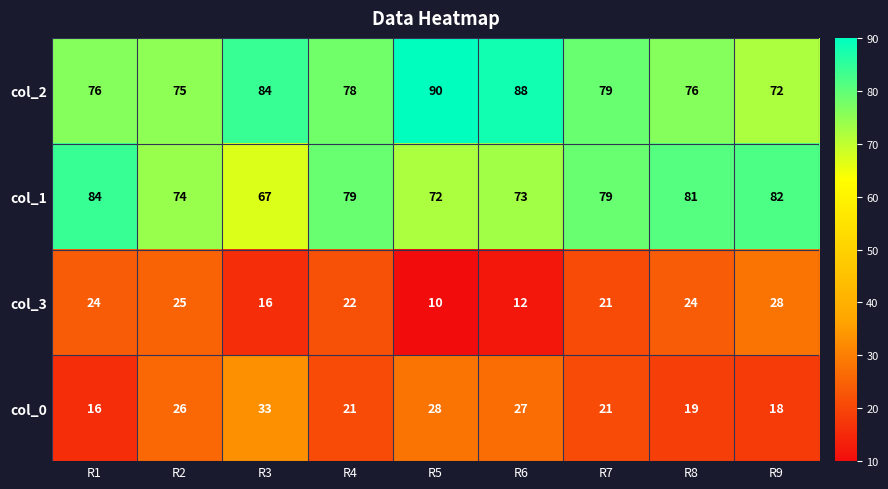

List the series in order of their peak value, highest first.

col_2, col_1, col_0, col_3